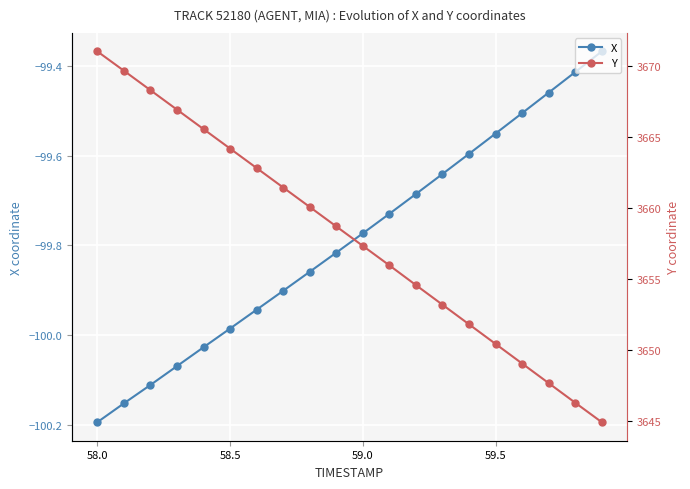

Does the chart display data point markers on the line(s)?

Yes